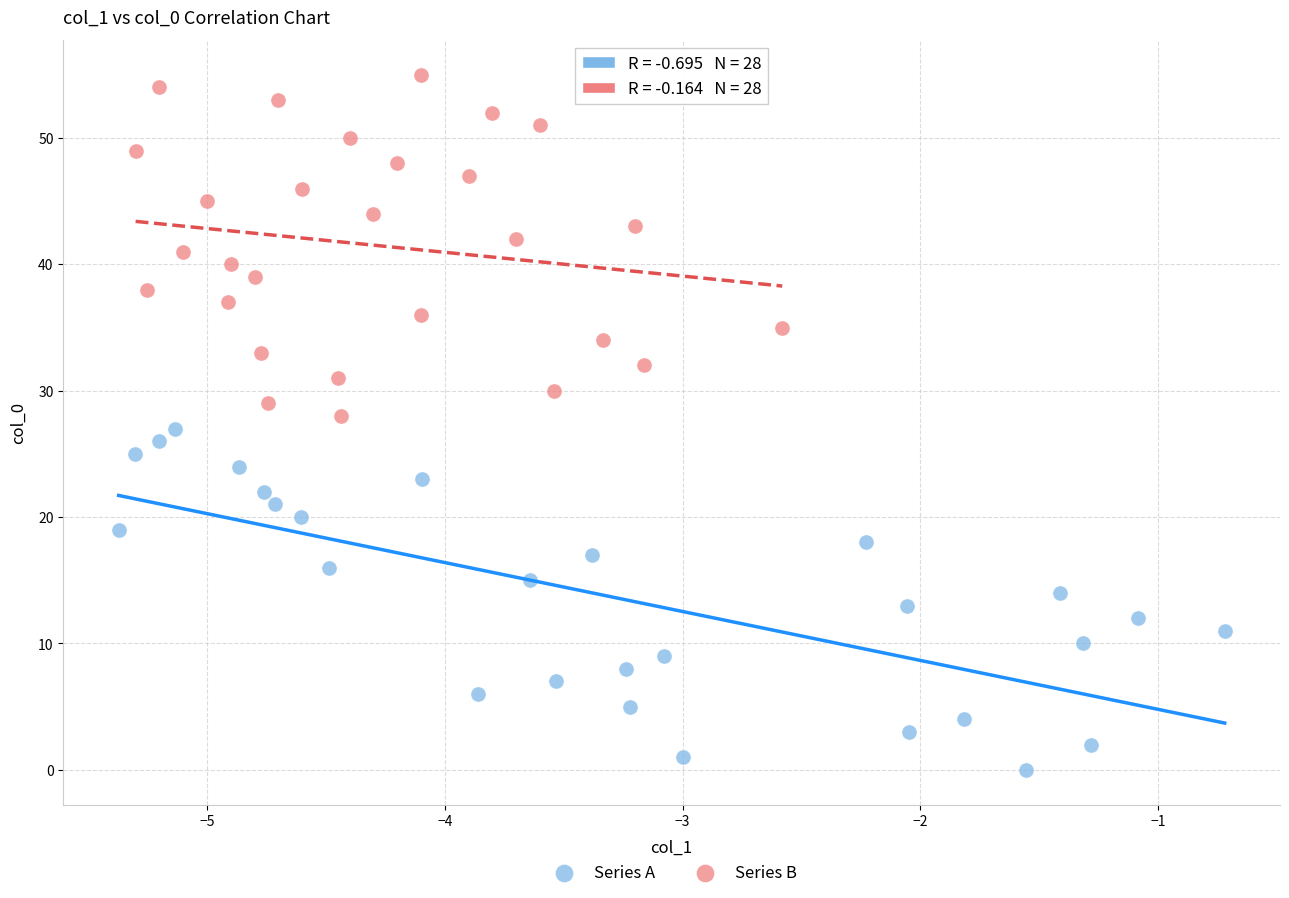

Which series contains the highest Y value?

Series B